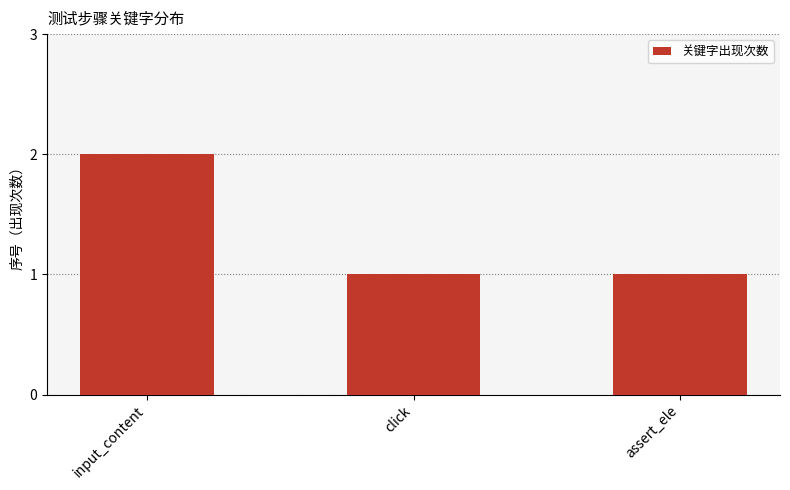

Does the chart contain any negative values?

No